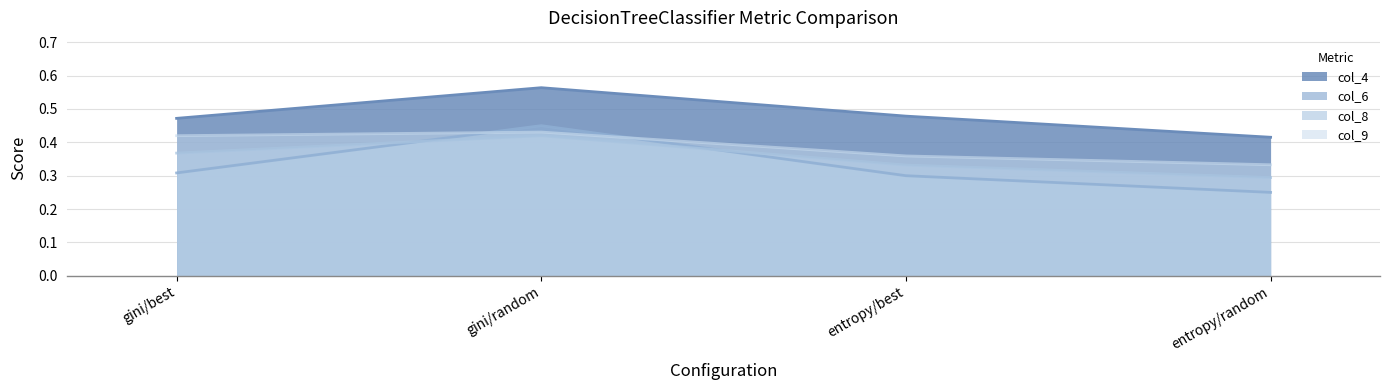

At which category does the chart reach its peak across all series?

gini/random